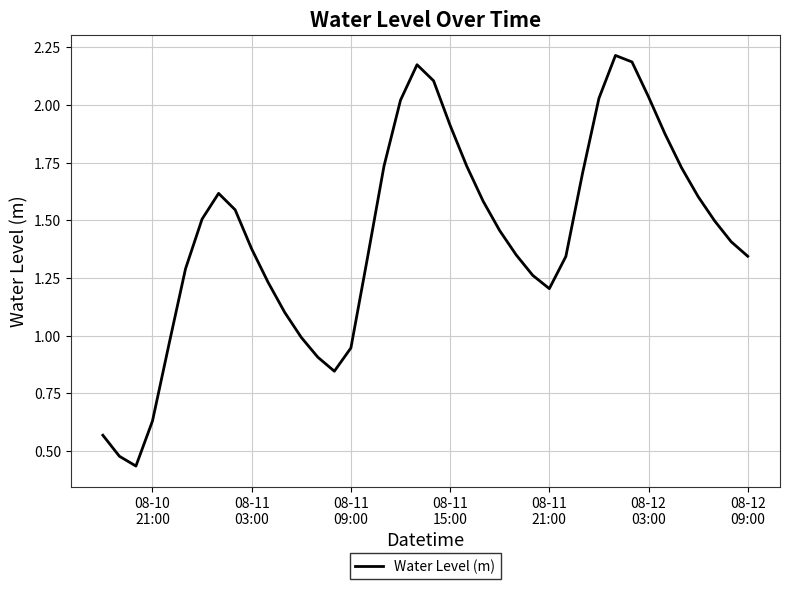

What is the greatest value displayed?

2.2